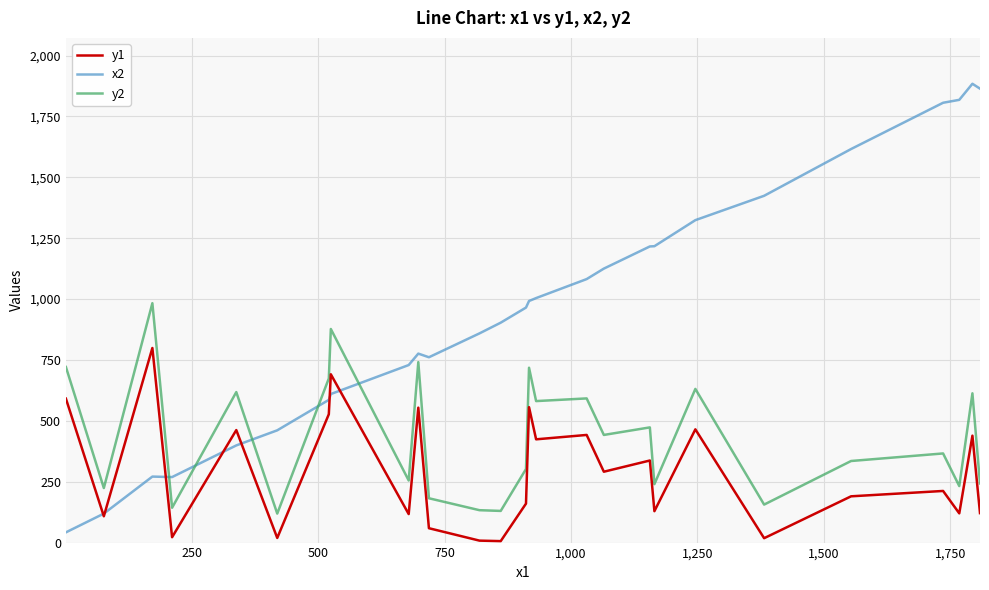

Count the number of categories in the chart.

27